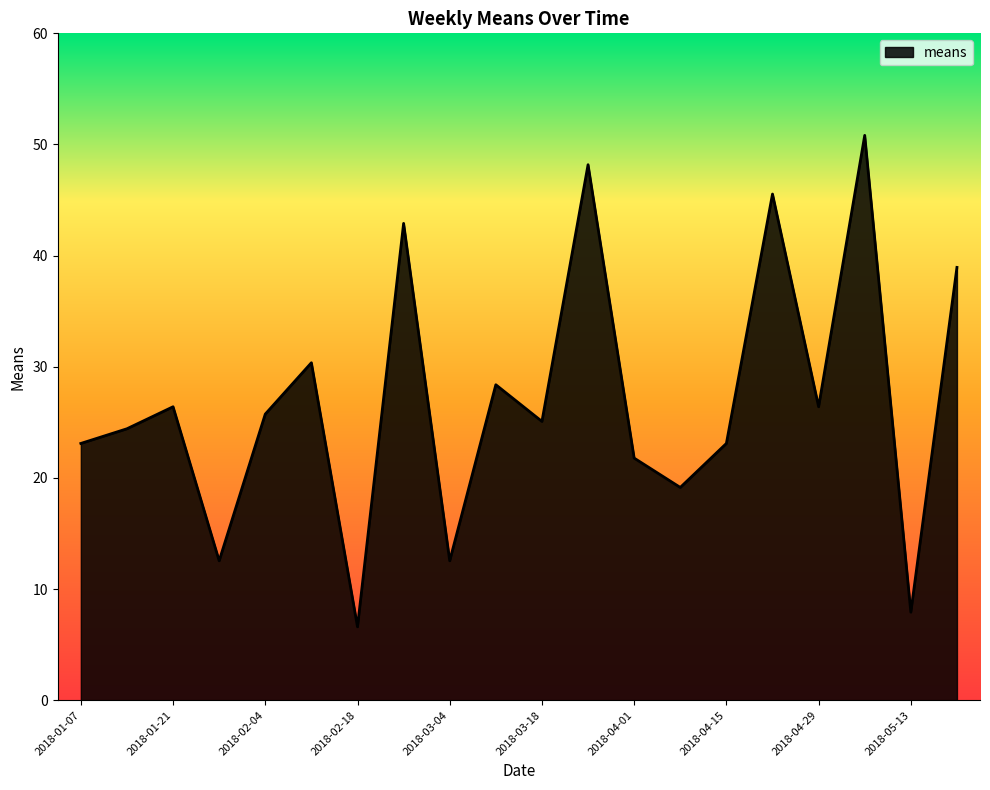

What is the minimum value shown in the chart?

6.6